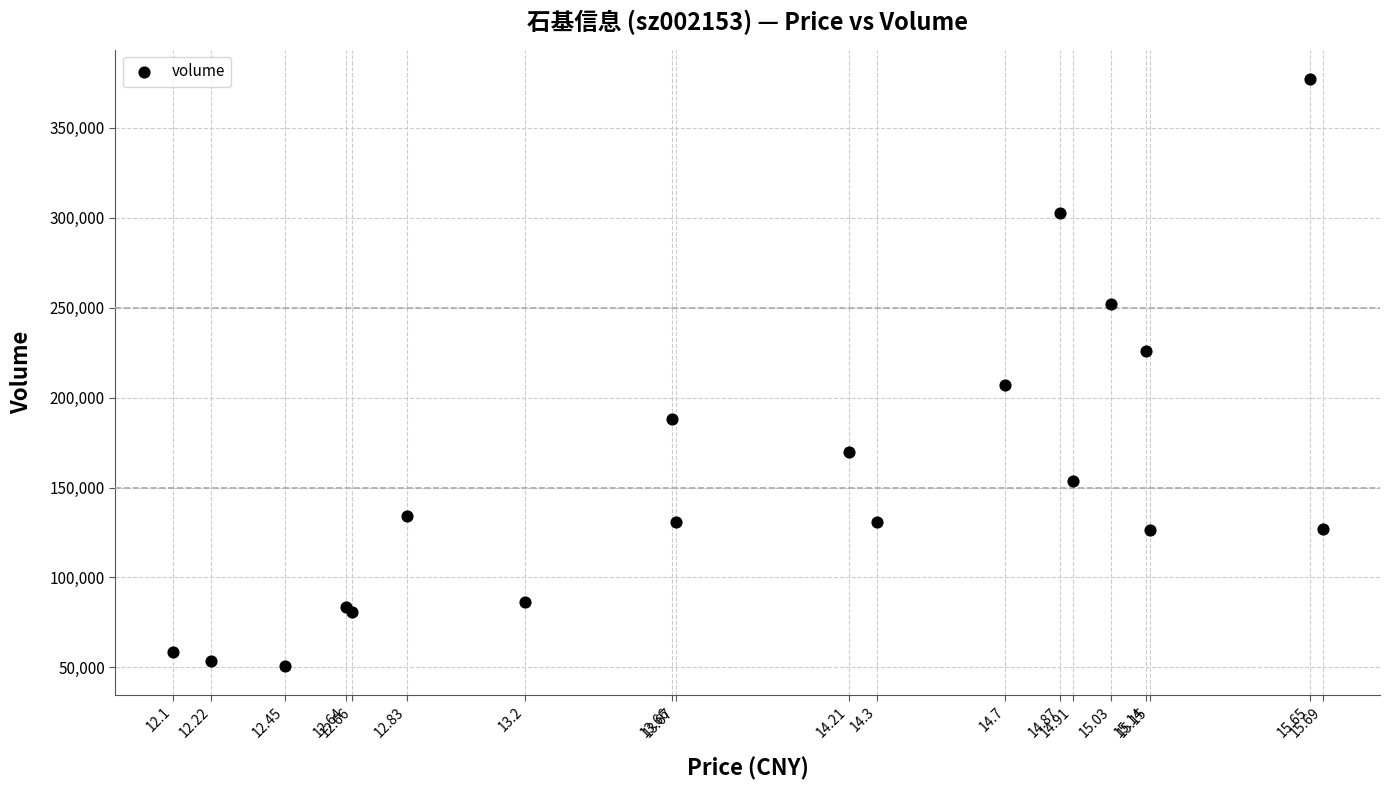

What Y value in the scatter plot is closest to 214085?

207068